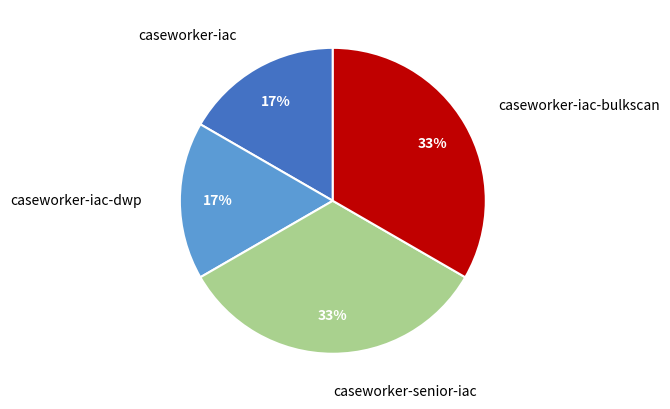

To the nearest percent, what is the average slice percentage?

25%